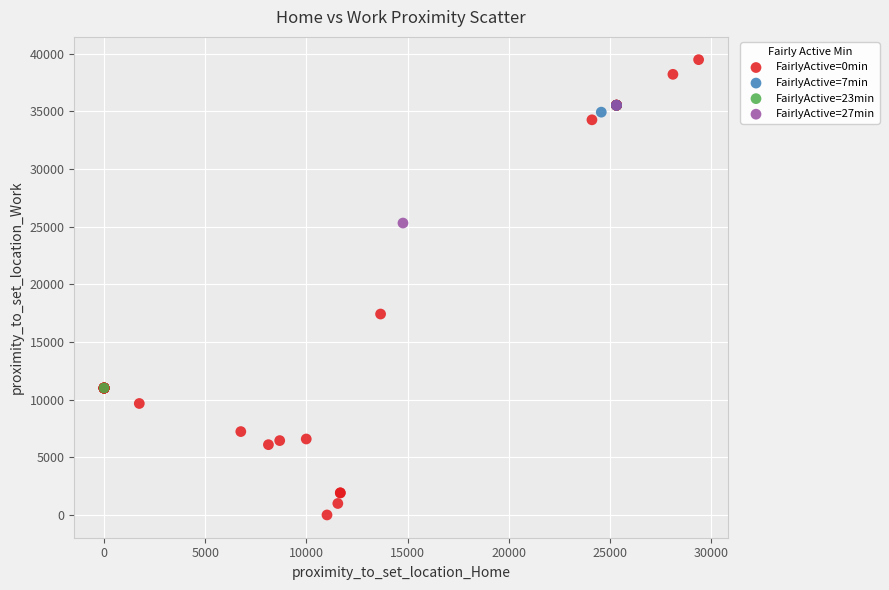

What are all the series names shown in the legend?

FairlyActive=0min, FairlyActive=7min, FairlyActive=23min, FairlyActive=27min